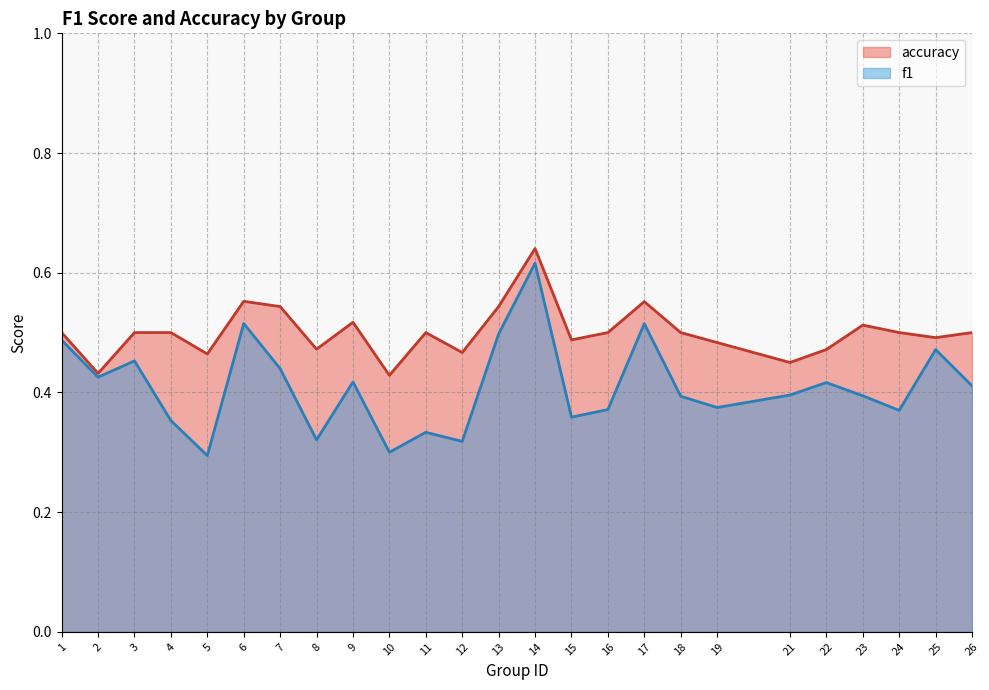

How many data points does each series have?

25